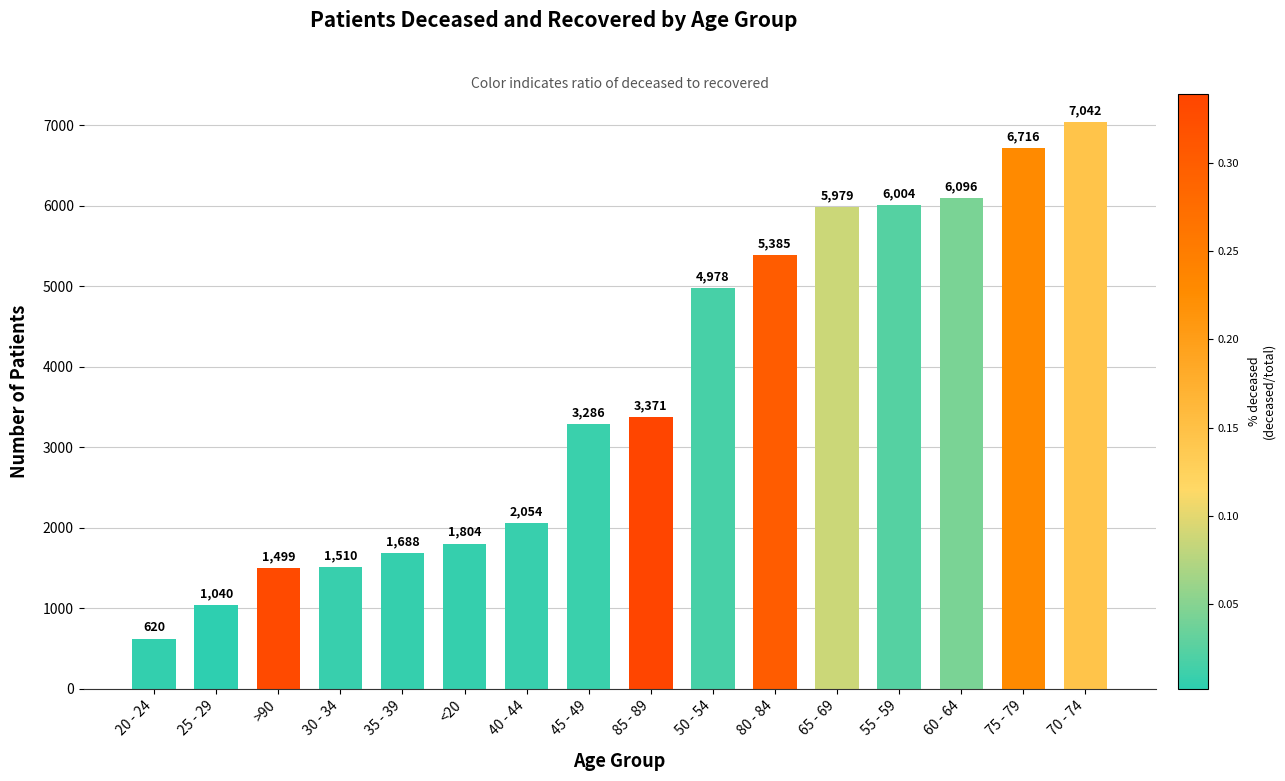

Is it true that the value at >90 is 2301?

False